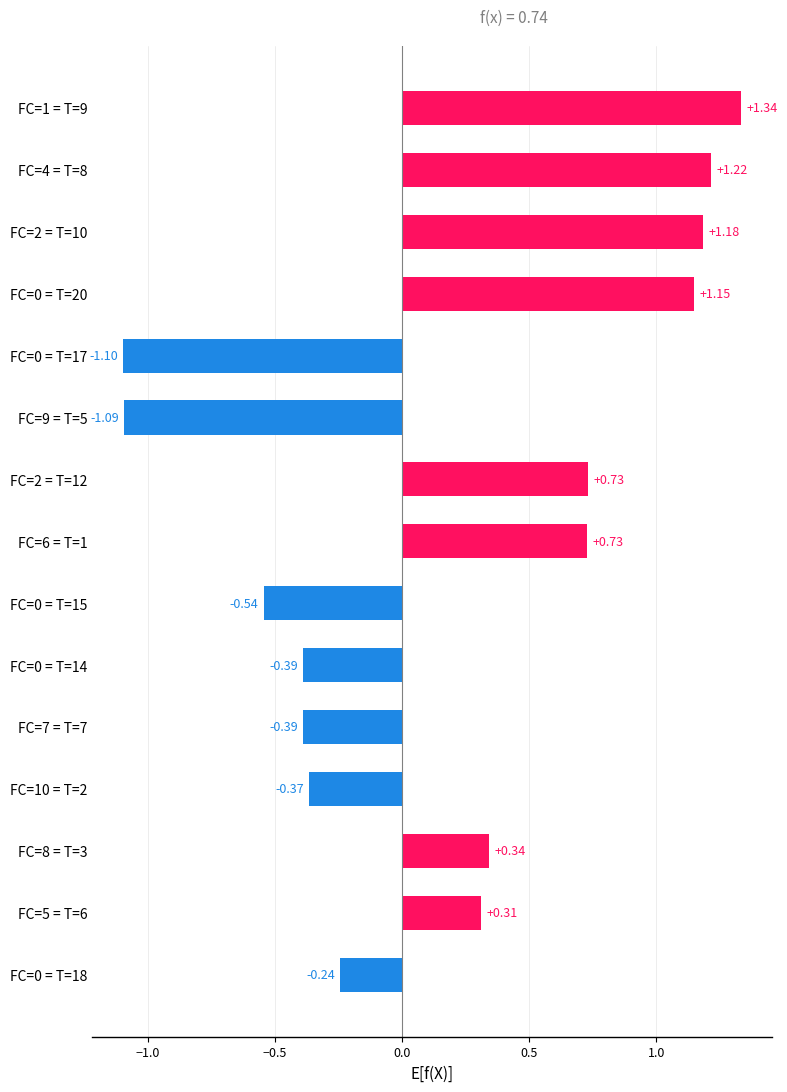

How many data points are above 0?

8